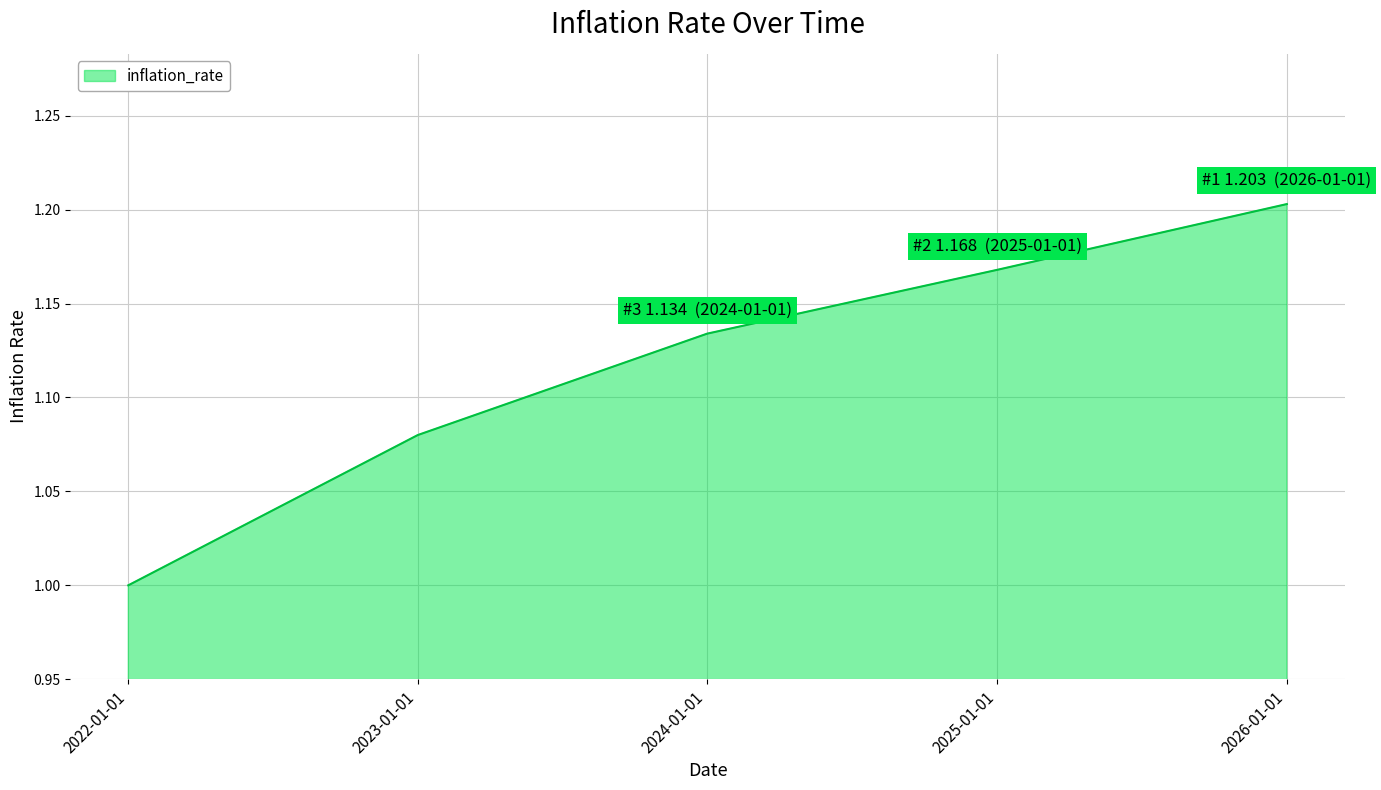

Rank the categories by value from highest to lowest.

2026-01-01, 2025-01-01, 2024-01-01, 2023-01-01, 2022-01-01